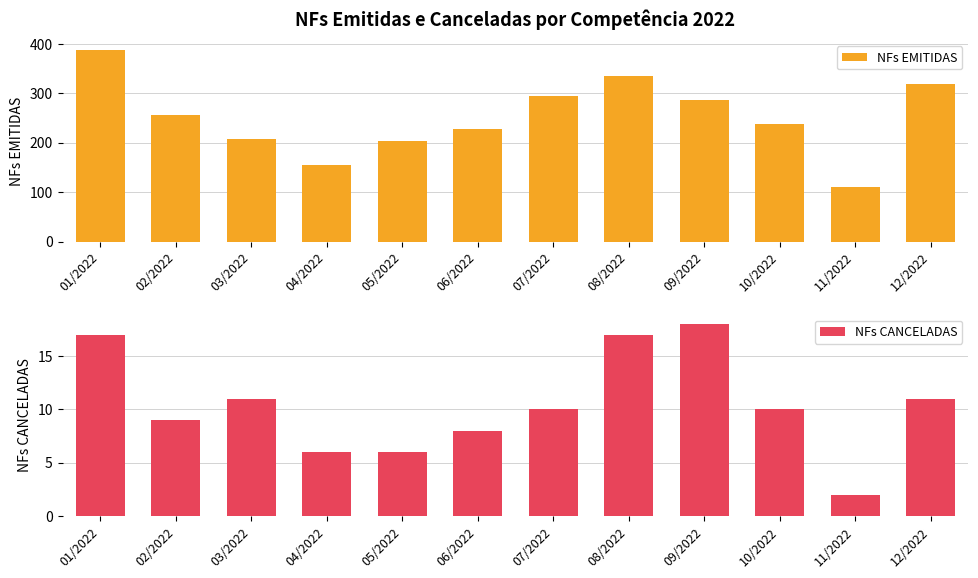

At which label does NFs EMITIDAS reach its peak?

01/2022